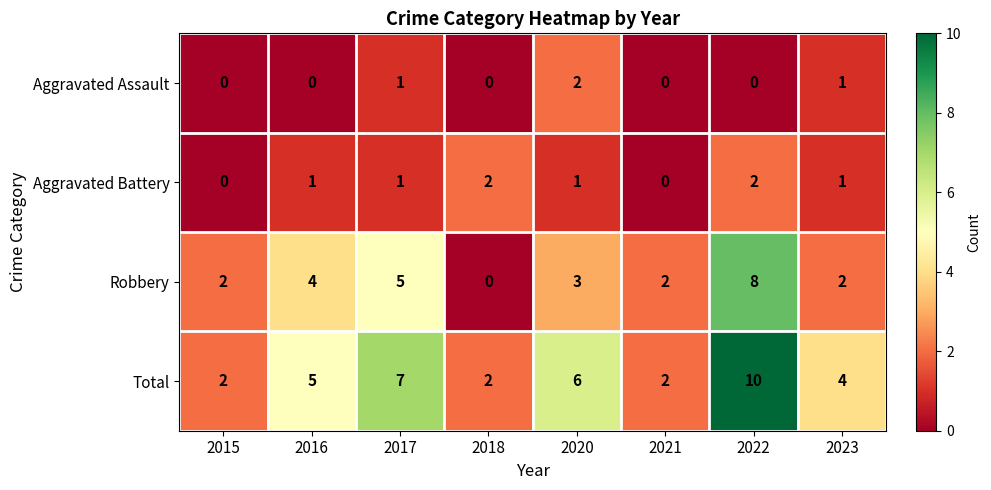

The value of Robbery at 2017 is 2. True or false?

False